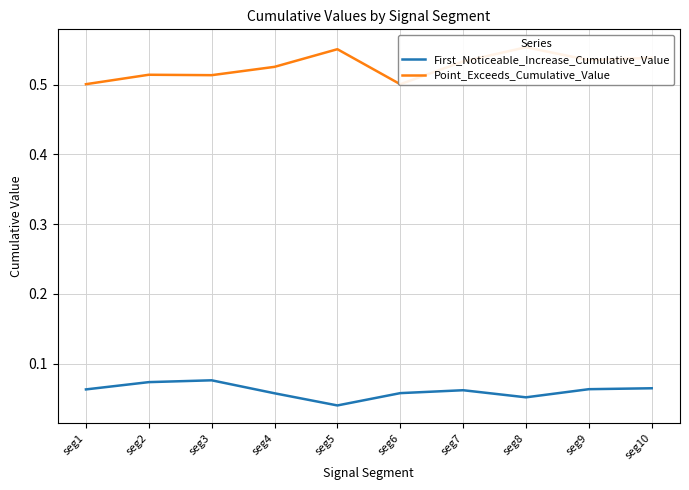

Reading right to left, list all the values displayed in this chart.

First_Noticeable_Increase_Cumulative_Value: 0.1	0.1	0.1	0.1	0.1	0.0	0.1	0.1	0.1	0.1
Point_Exceeds_Cumulative_Value: 0.5	0.5	0.6	0.5	0.5	0.6	0.5	0.5	0.5	0.5